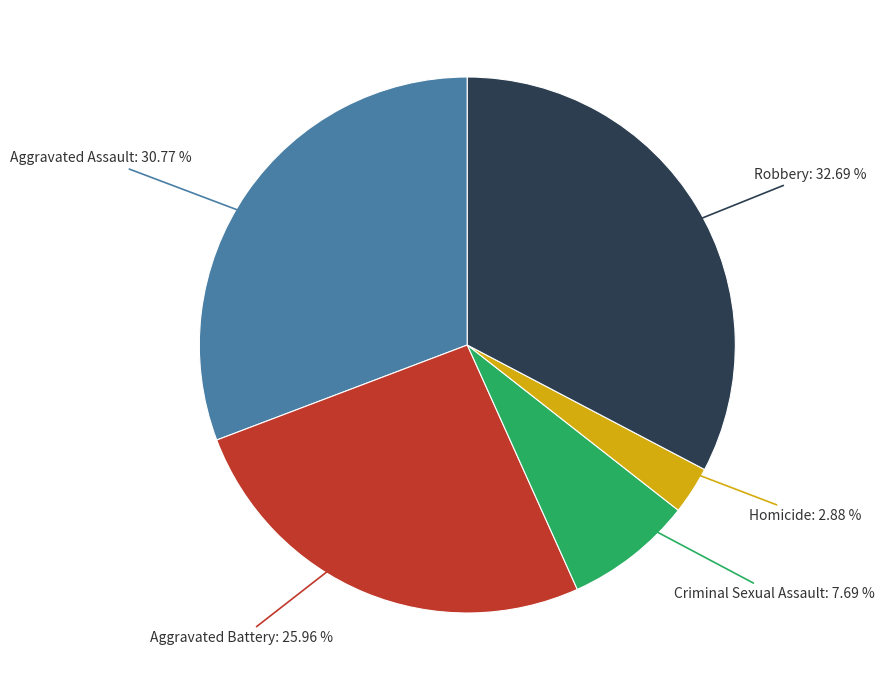

Which has a higher value, Homicide: 2.88 % or Criminal Sexual Assault: 7.69 %?

Criminal Sexual Assault: 7.69 %